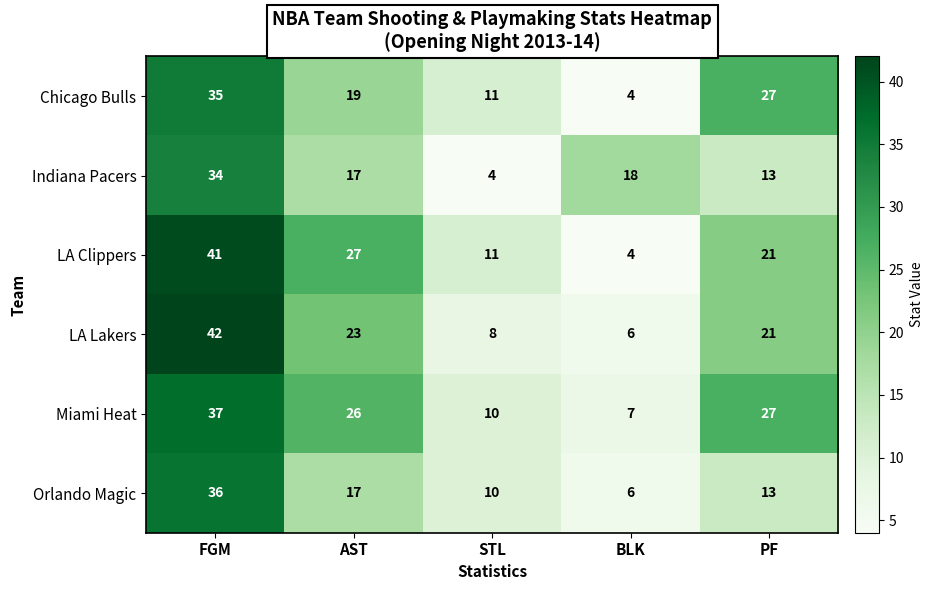

How many series are shown in this chart?

6